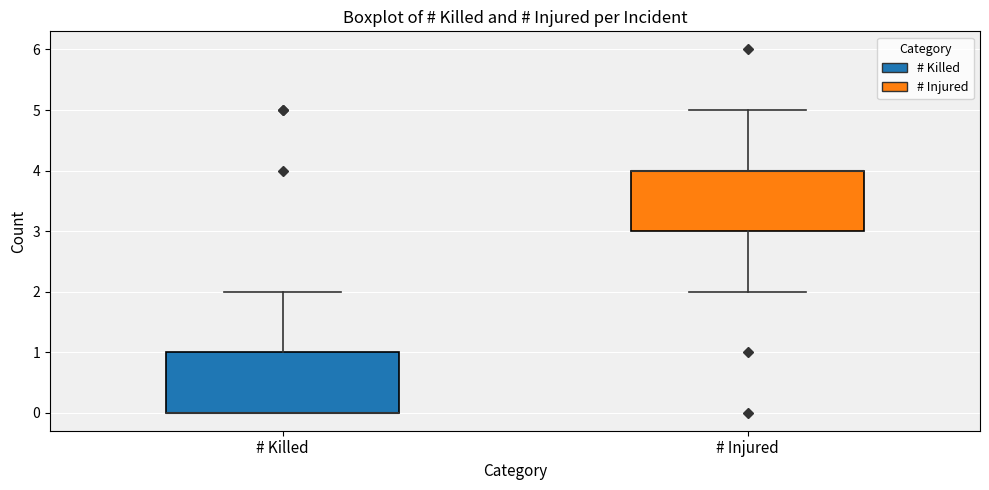

Where is the upper edge of the box for # Injured on the y-axis? The values are not printed on the chart, so give them approximately, as read against the axis.

4